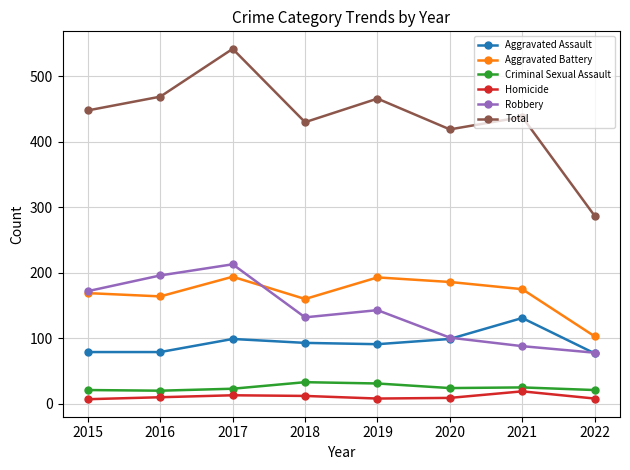

Which series changed the most between 2019 and 2022?

Total